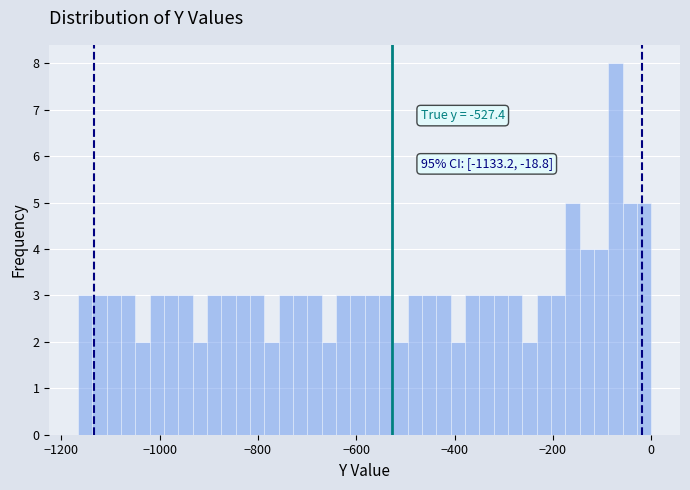

Around what value on the x-axis is the tallest bar? Give the approximate position of its centre, as read against the axis.

-80